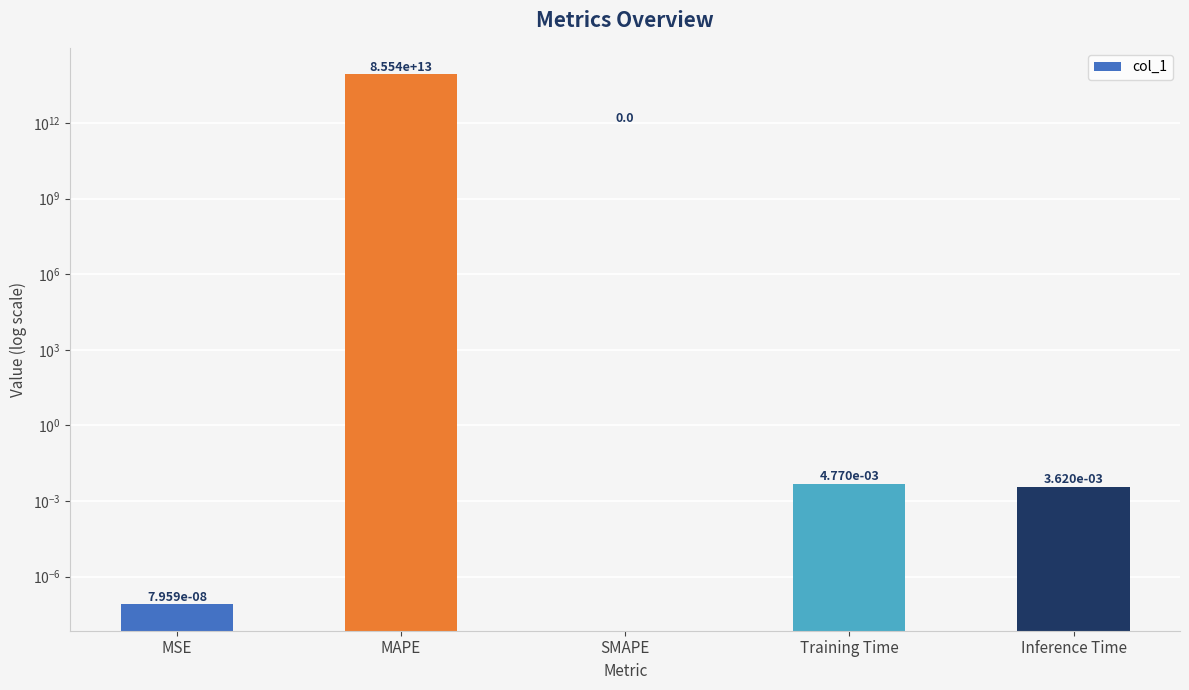

How many bars are there in total?

5